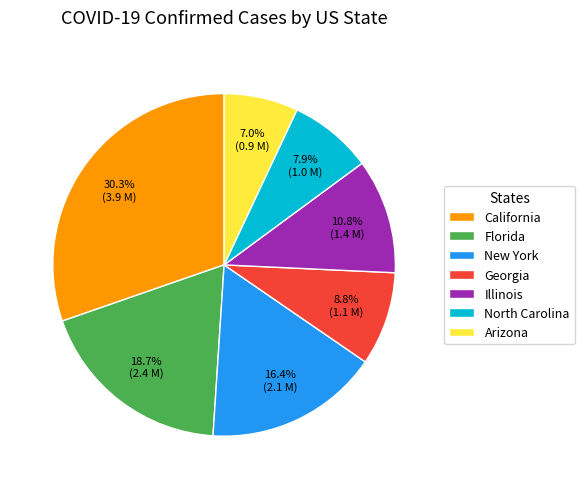

To the nearest percent, what is the difference between the largest and smallest slice percentages?

23%